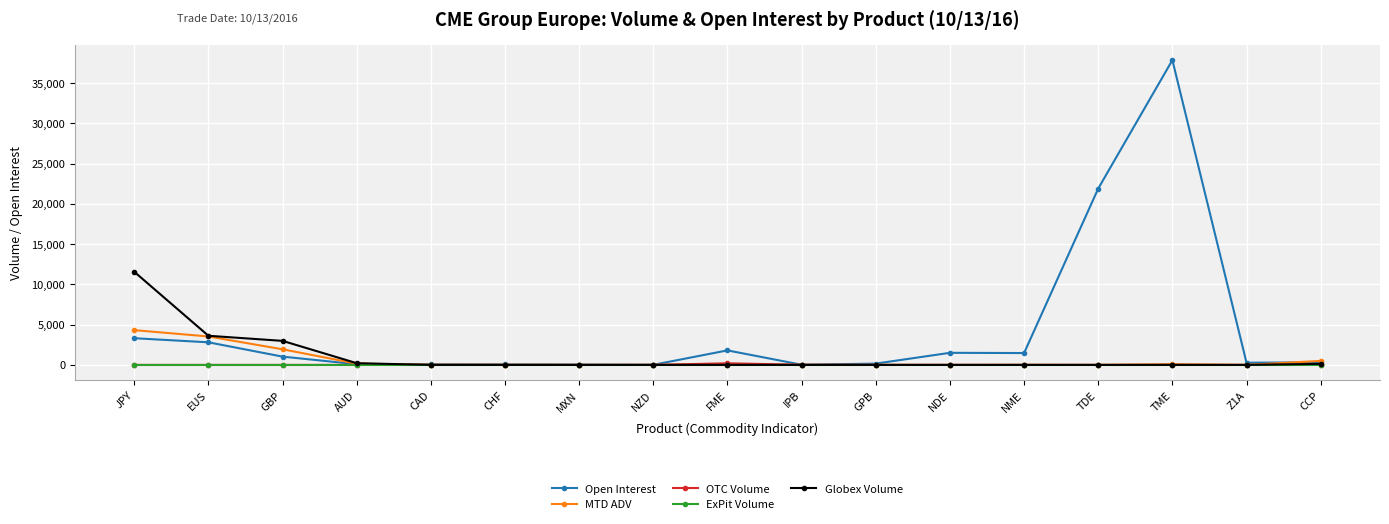

The value of OTC Volume at CHF is 0.0. True or false?

True